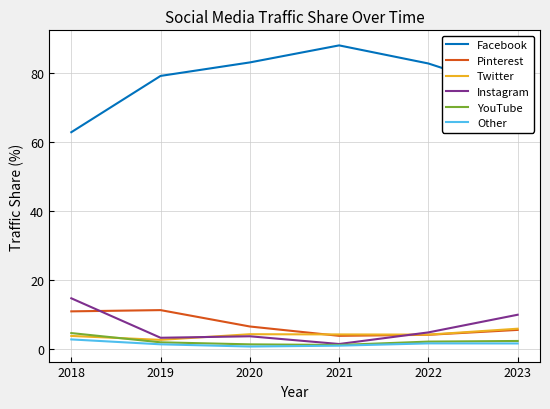

Does the chart have visible grid lines?

Yes